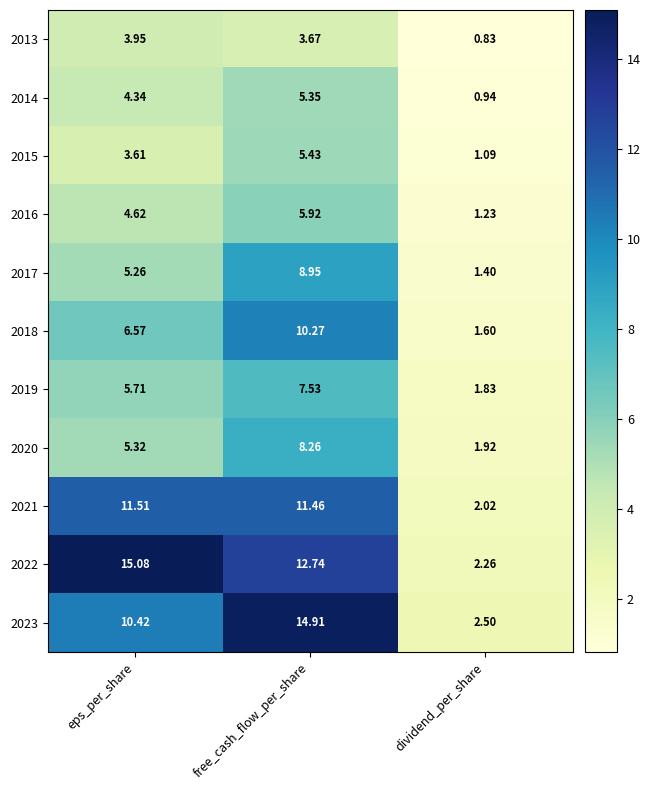

Where is 2023 nearest to the value 8?

eps_per_share